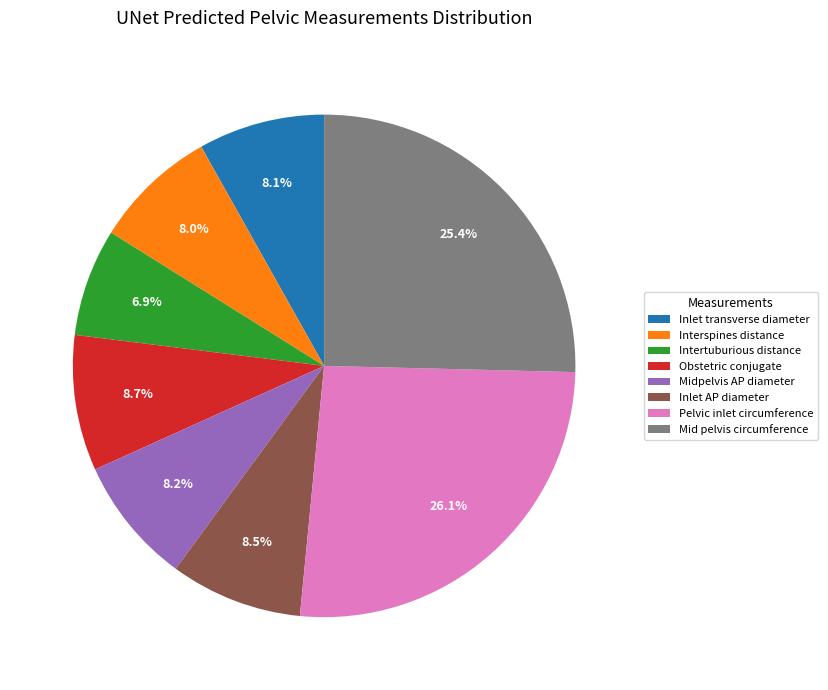

Is it true that Intertuburious distance is 7% of the pie?

True